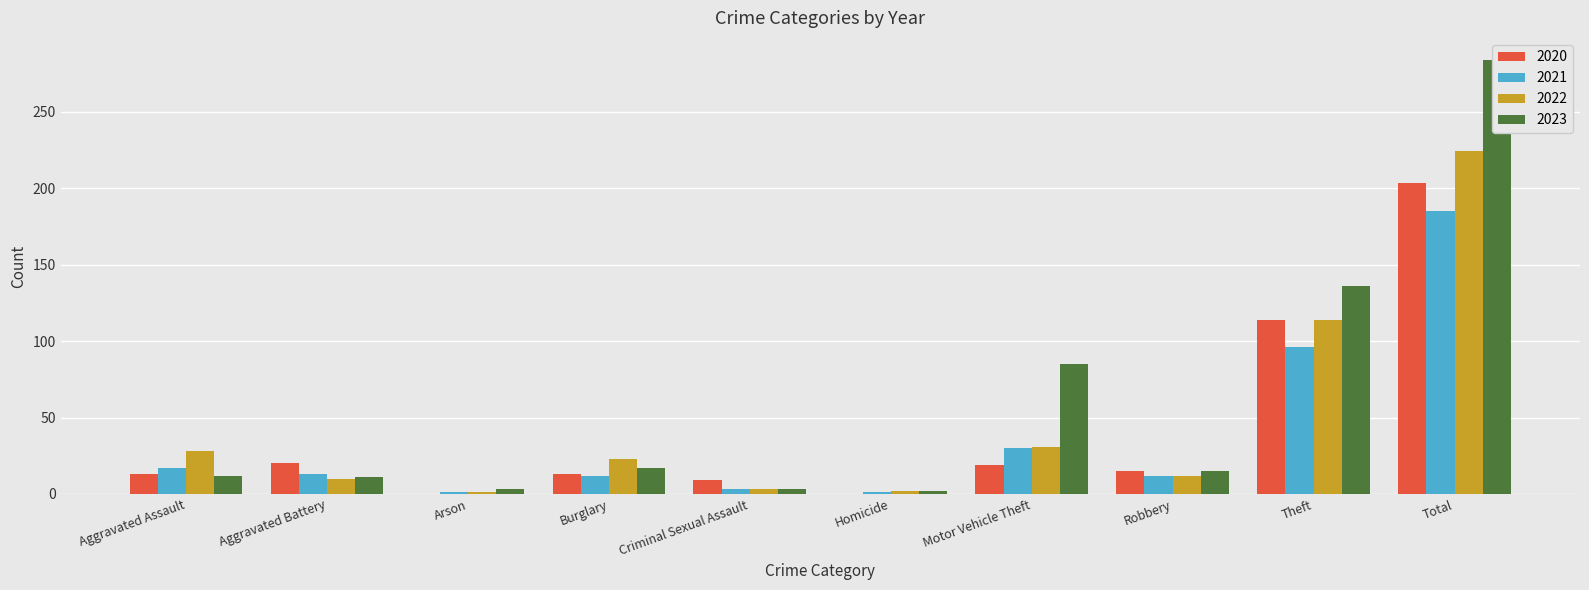

What value does the 2023 series have at Motor Vehicle Theft, to the nearest 50?

100